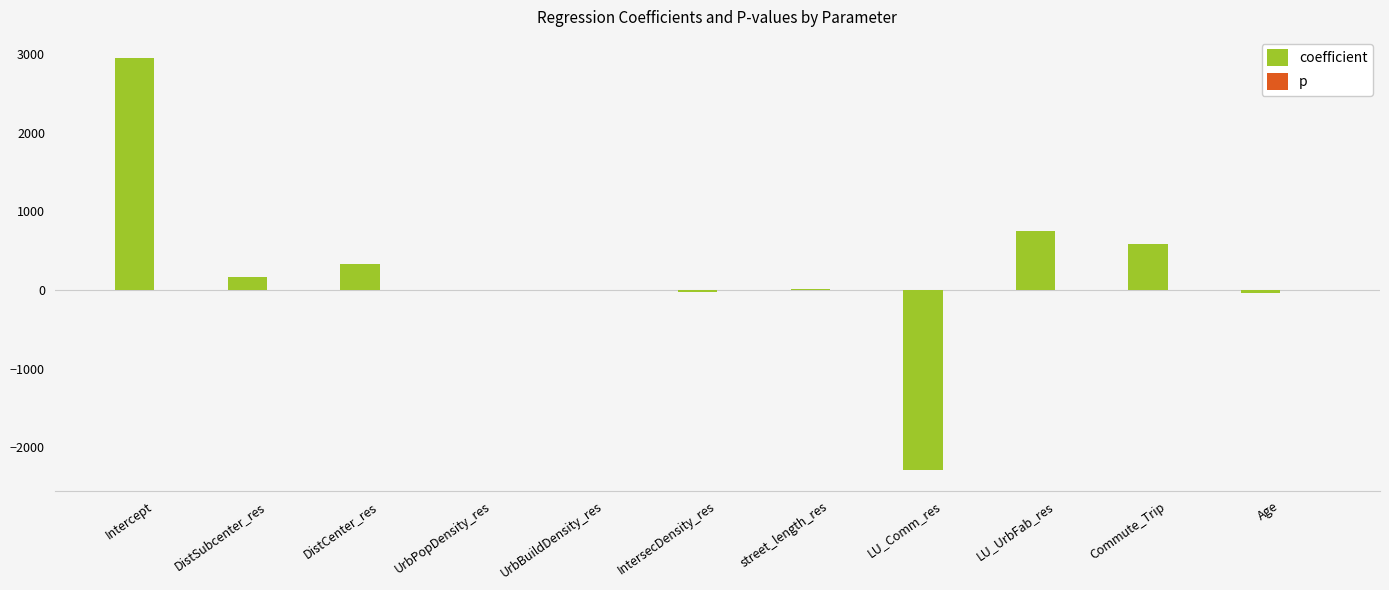

What is the highest value of the coefficient series?

2953.9